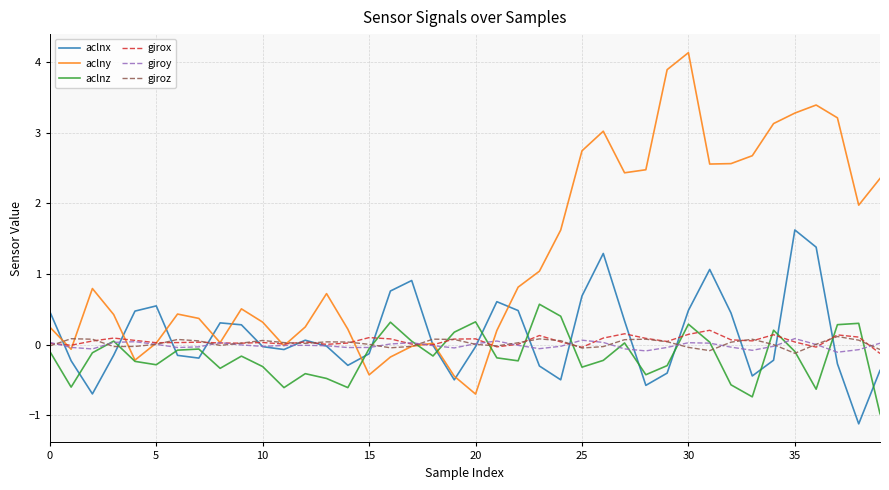

Which series has the widest spread of values?

aclny